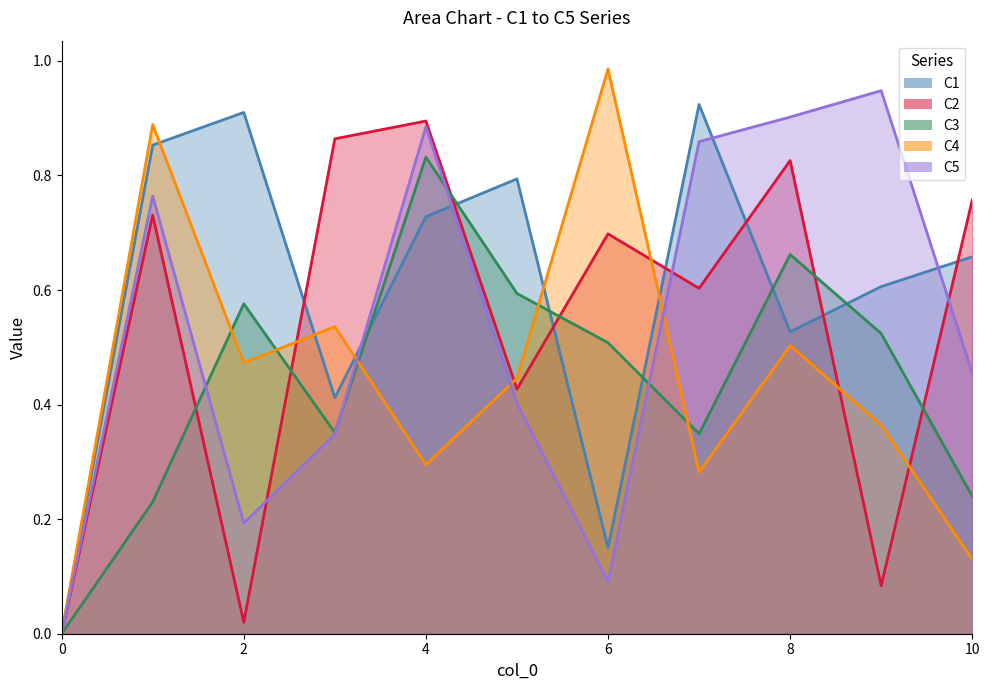

What is the difference between the C5 values at 9 and 4?

0.1